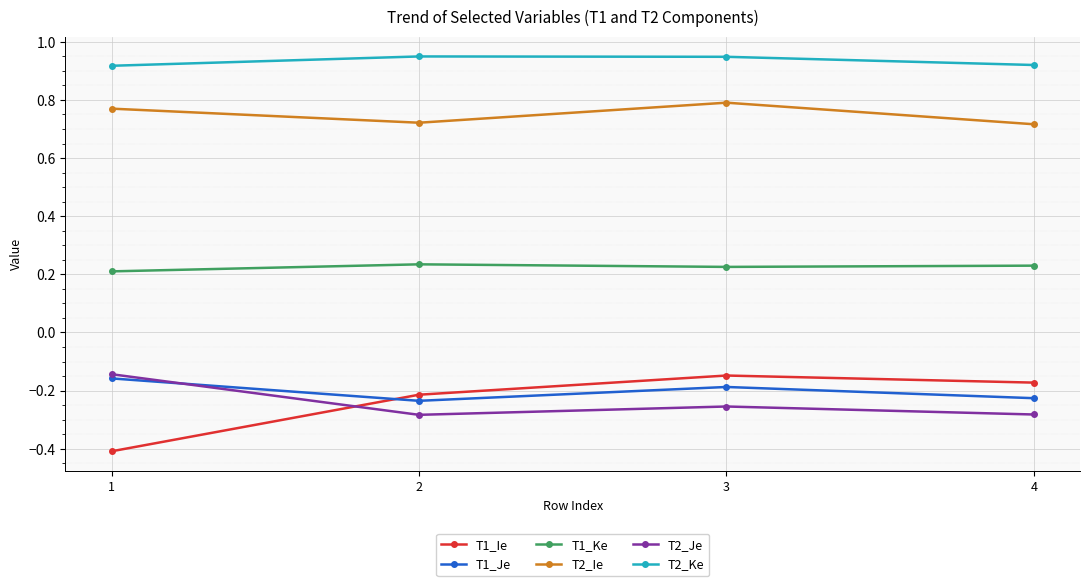

Count the T1_Ke values in the range 0 to 1.

4